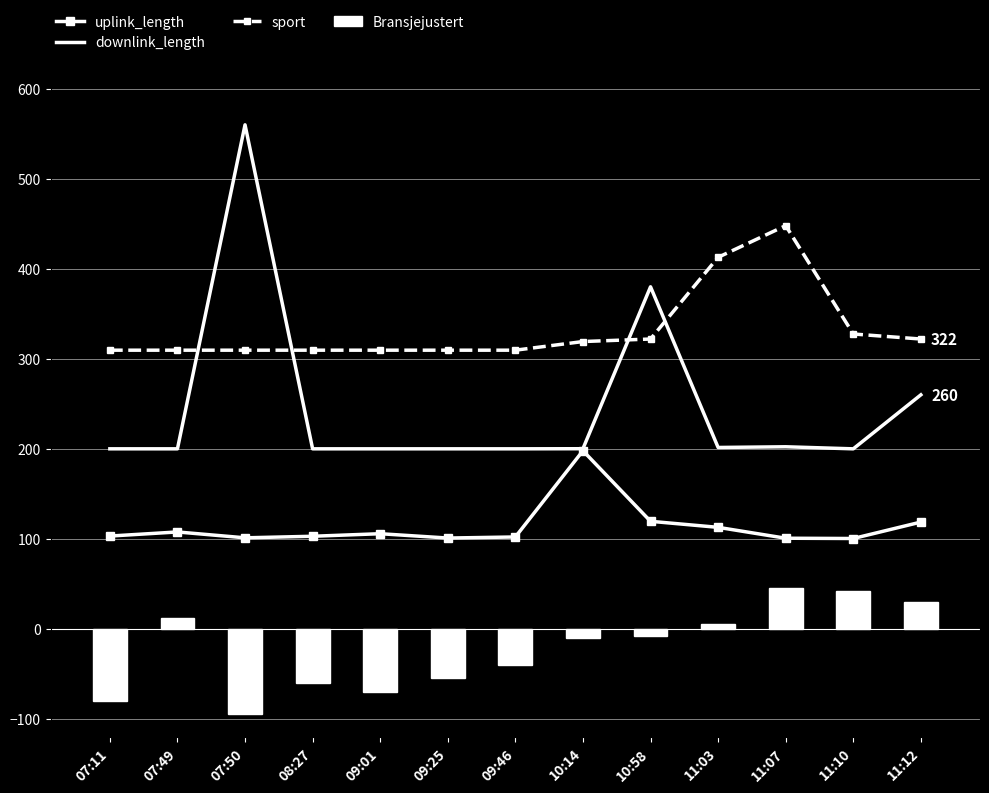

Which series has the largest range (max minus min)?

downlink_length